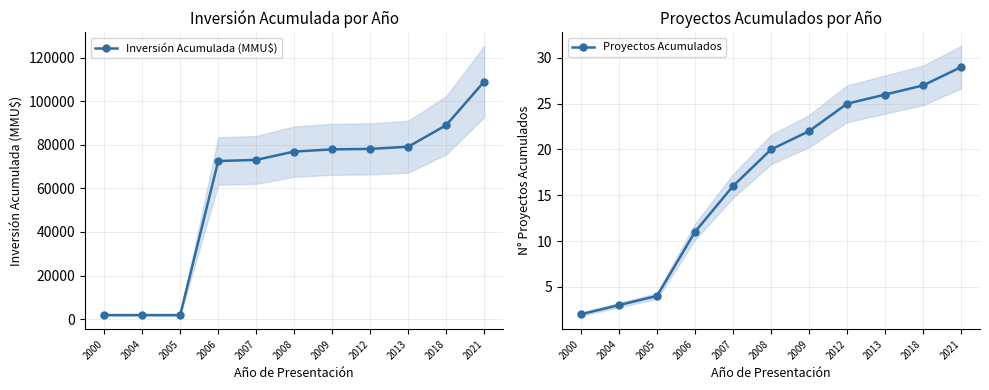

What is the greatest value displayed?

109004